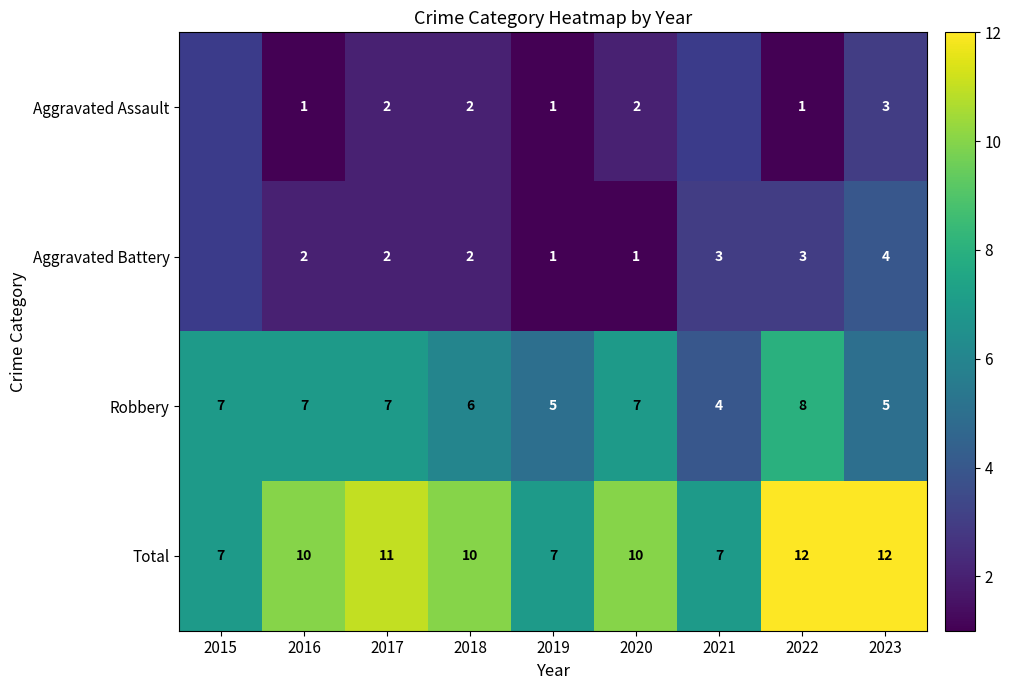

Read the Total value at 2015.

7